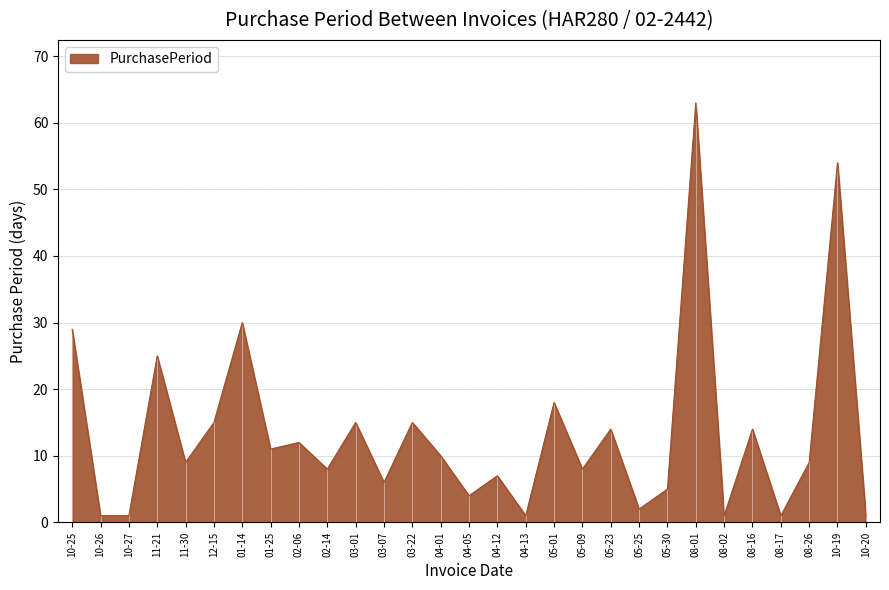

Reading right to left, list all the values displayed in this chart.

1	54	9	1	14	1	63	5	2	14	8	18	1	7	4	10	15	6	15	8	12	11	30	15	9	25	1	1	29